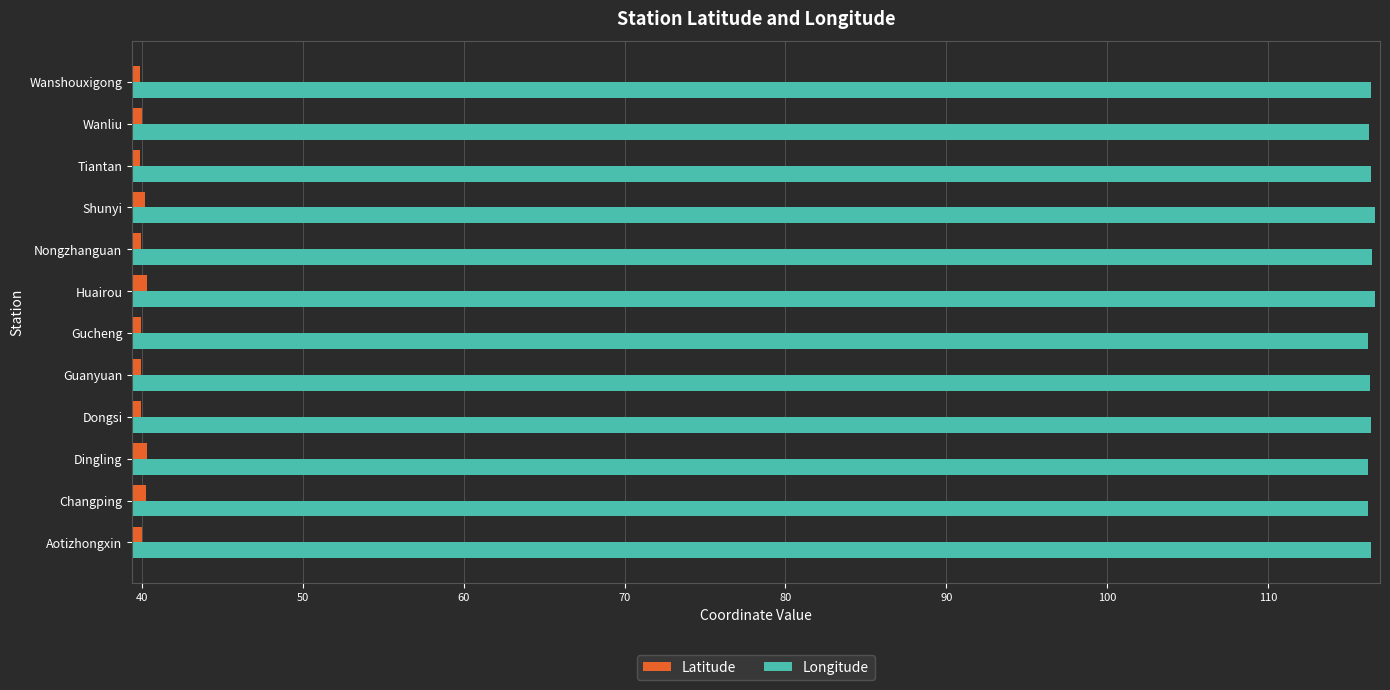

What is the sum of all Latitude values?

480.5